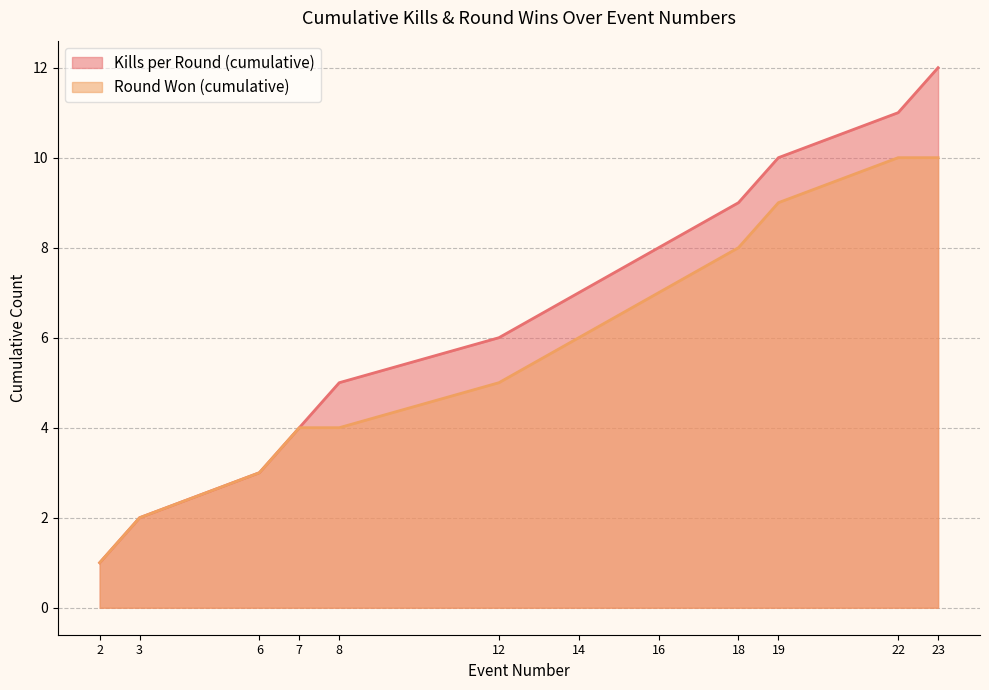

The value of Round Won (cumulative) at 12 is 5. True or false?

True